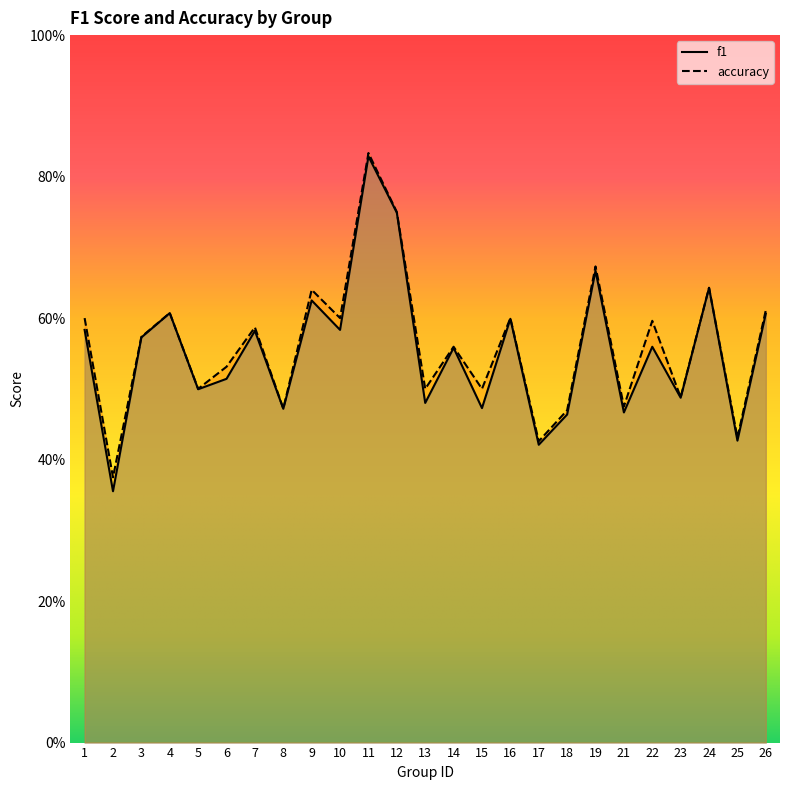

True or false: f1 and accuracy cross at least once.

False